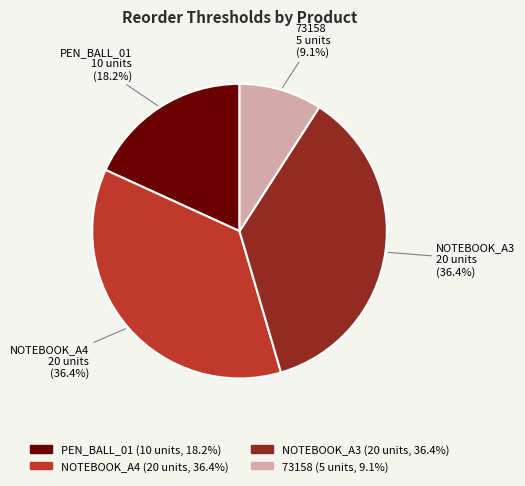

Between PEN_BALL_01 and NOTEBOOK_A3, which is larger?

NOTEBOOK_A3